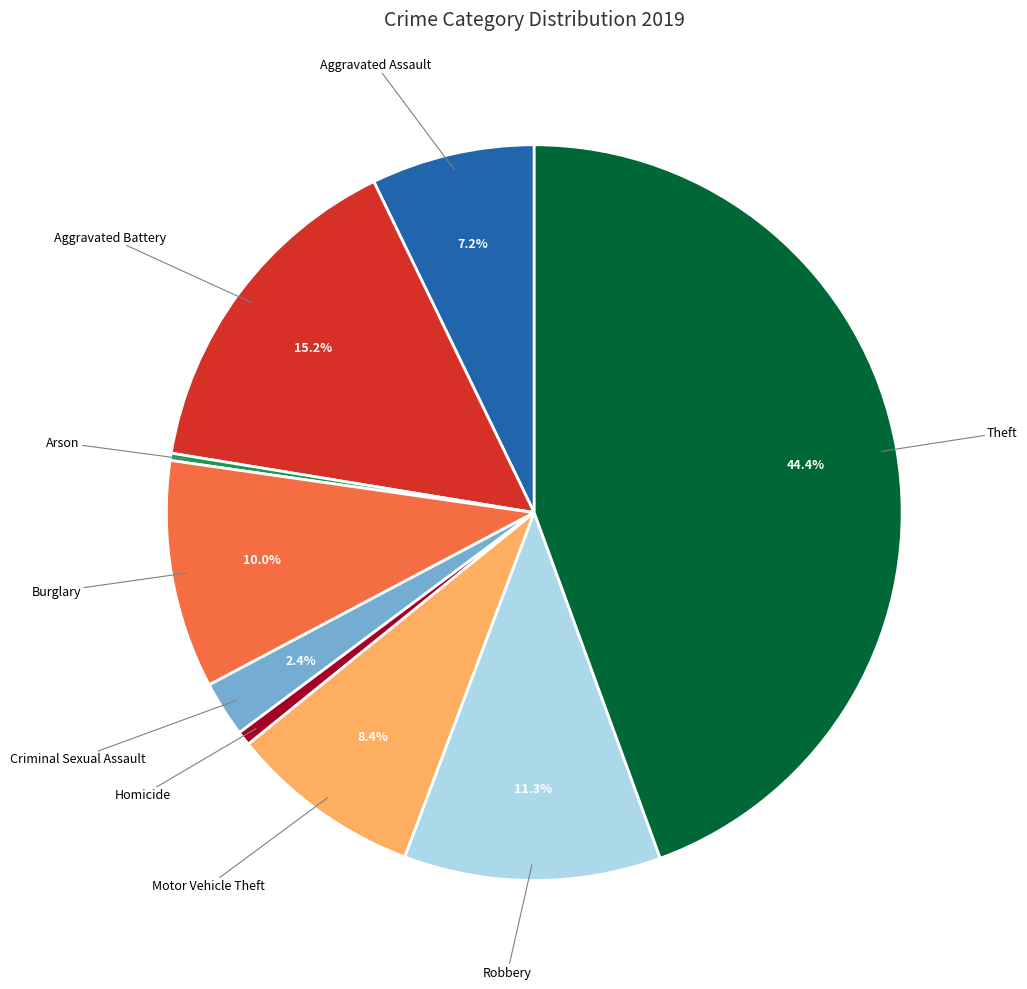

Count the number of slices in the pie.

9